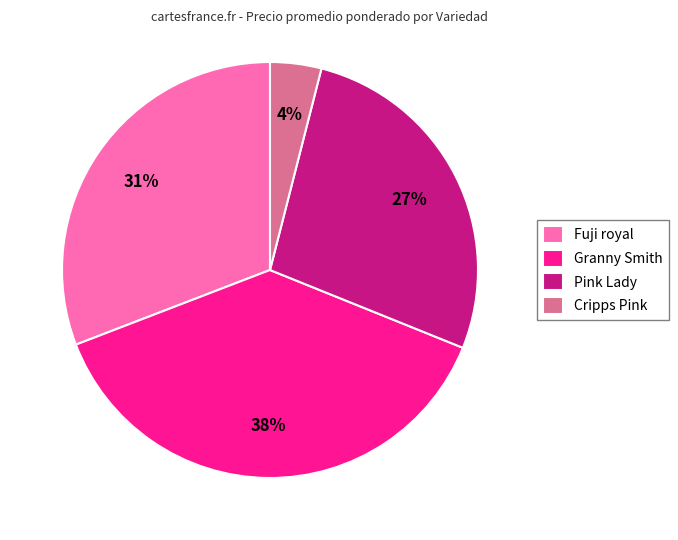

Does any single category account for the majority?

No